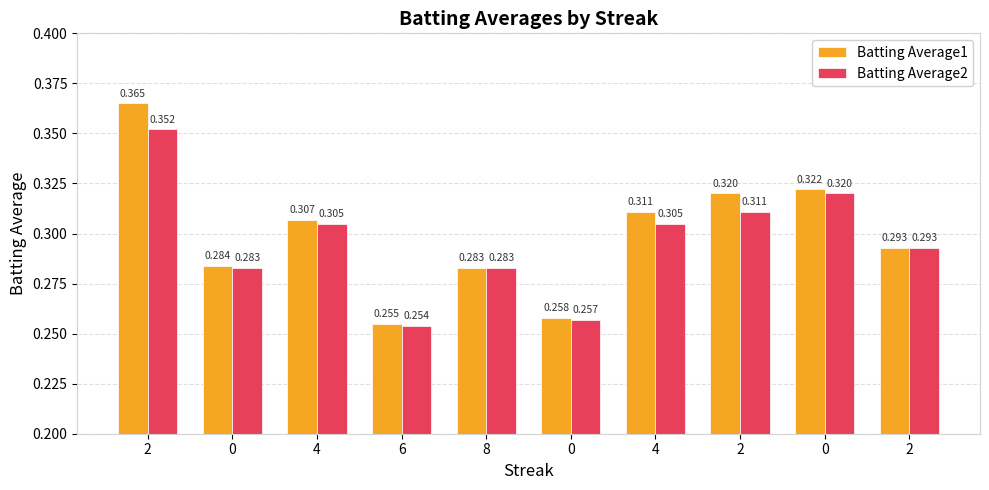

Reading left to right, what are all the values shown in this chart?

Batting Average1: 0.4	0.3	0.3	0.3	0.3	0.3	0.3	0.3	0.3	0.3
Batting Average2: 0.4	0.3	0.3	0.3	0.3	0.3	0.3	0.3	0.3	0.3